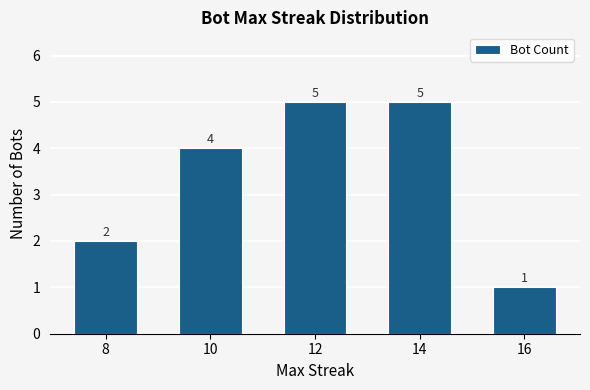

Count the number of categories in the chart.

5